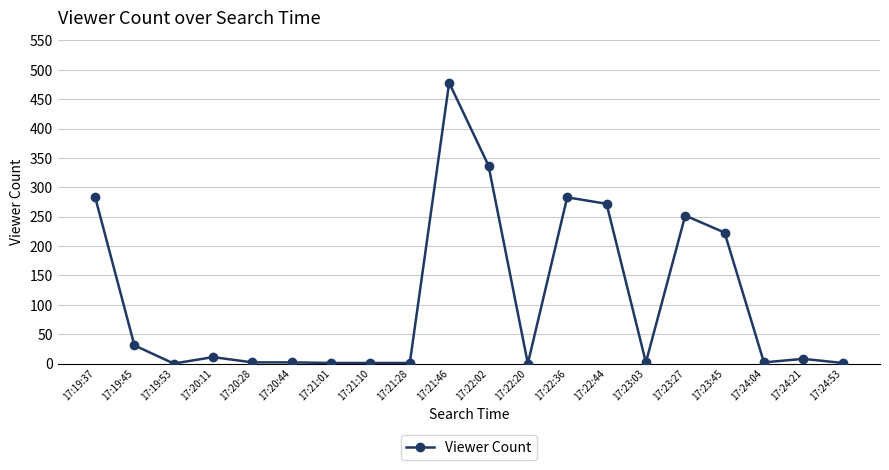

At which category does the chart reach its peak across all series?

17:21:46